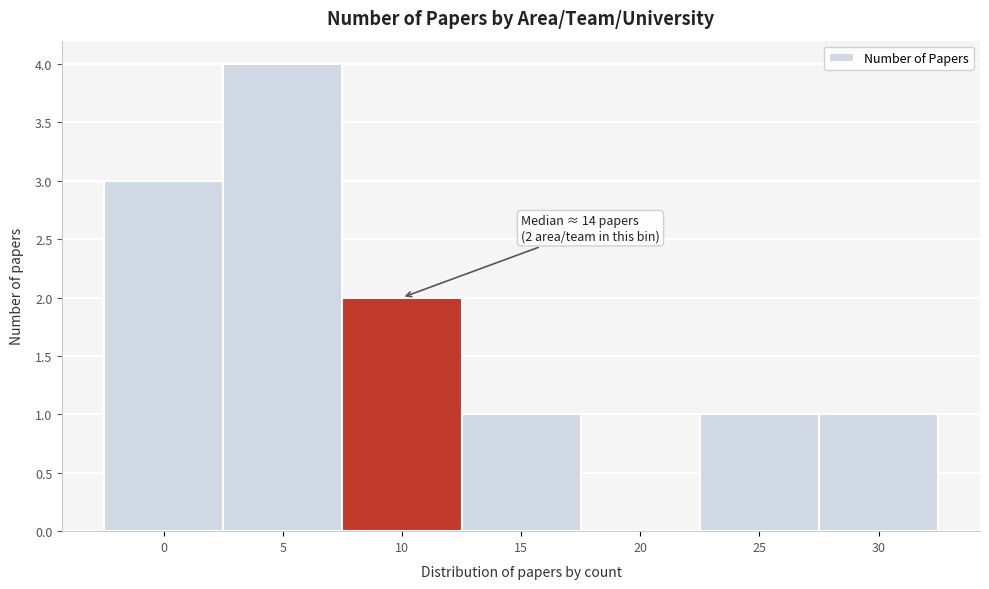

Reading left to right, what are all the values shown in this chart?

0=3	5=4	10=2	15=1	20=0	25=1	30=1